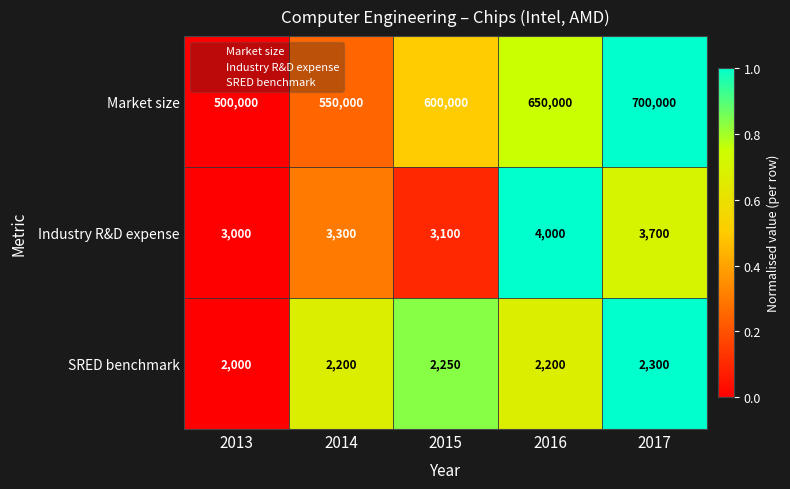

Reading right to left, what are all the values shown in this chart?

Market size: 700000	650000	600000	550000	500000
Industry R&D expense: 3700	4000	3100	3300	3000
SRED benchmark: 2300	2200	2250	2200	2000